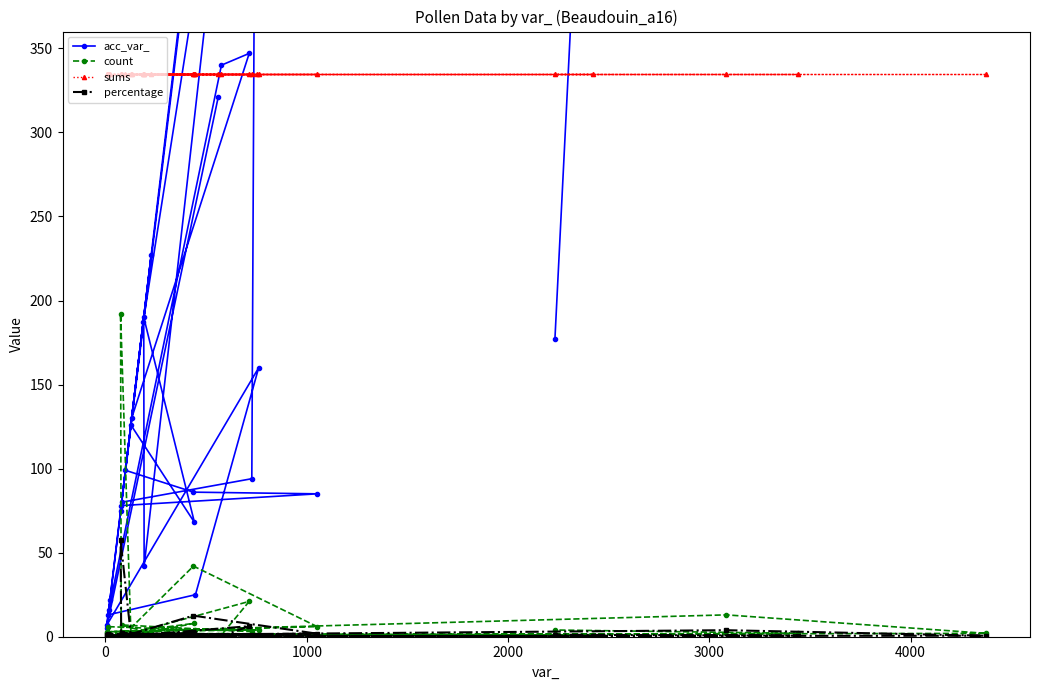

Reading left to right, what are all the values shown in this chart?

acc_var_: 321.0	5.0	16.0	340.0	347.0	130.0	2424.0	42.0	190.0	68.0	126.0	75.0	78.0	85.0	86.0	99.0	187.0	3384.0	3049.0	7.0	160.0	25.0	13.0	22.0	227.0	80.0	94.0	754.0	3075.0	177.0
count: 1.0	2.0	1.0	1.0	21.0	2.0	1.0	1.0	2.0	8.0	3.0	192.0	3.0	6.0	42.0	2.0	1.0	2.0	13.0	3.0	4.0	4.0	6.0	1.0	2.0	7.0	3.0	1.0	2.0	4.0
sums: 335.0	335.0	335.0	335.0	335.0	335.0	335.0	335.0	335.0	335.0	335.0	335.0	335.0	335.0	335.0	335.0	335.0	335.0	335.0	335.0	335.0	335.0	335.0	335.0	335.0	335.0	335.0	335.0	335.0	335.0
percentage: 0.3	0.6	0.3	0.3	6.3	0.6	0.3	0.3	0.6	2.4	0.9	57.3	0.9	1.8	12.5	0.6	0.3	0.6	3.9	0.9	1.2	1.2	1.8	0.3	0.6	2.1	0.9	0.3	0.6	1.2